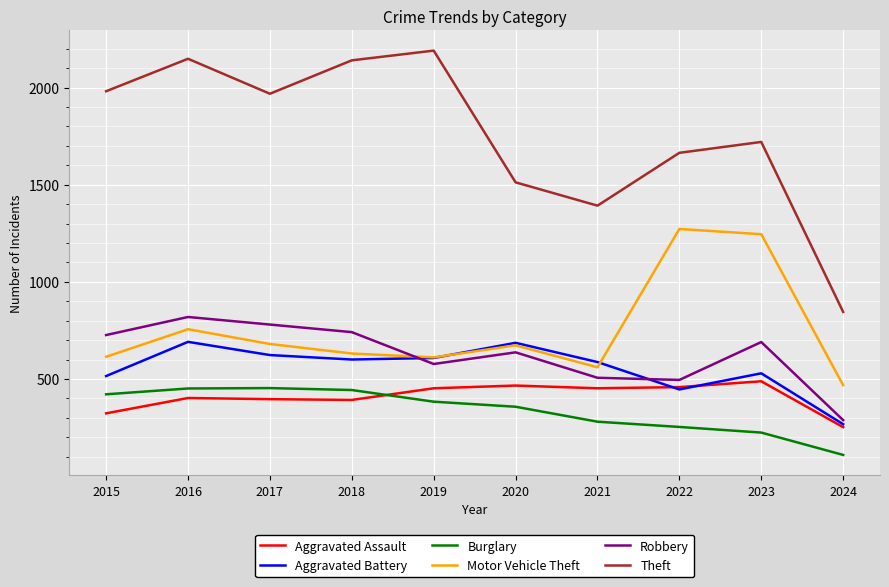

At how many categories does at least one series exceed 1282?

9